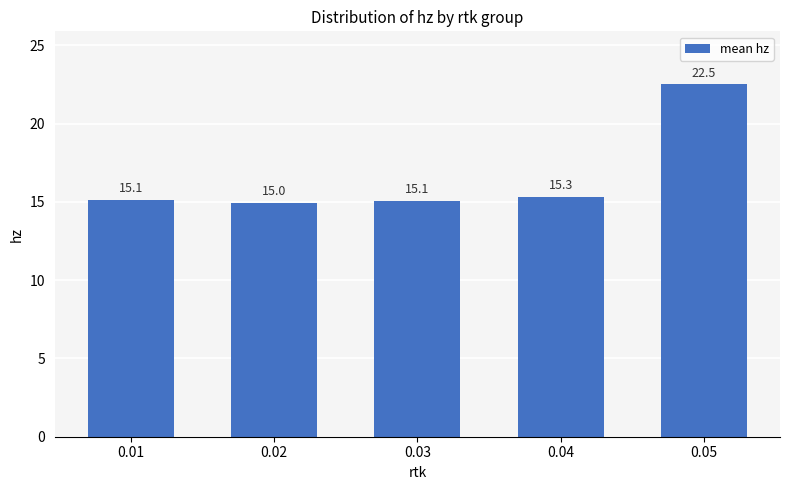

What is the change in value from 0.02 to 0.05?

+7.6